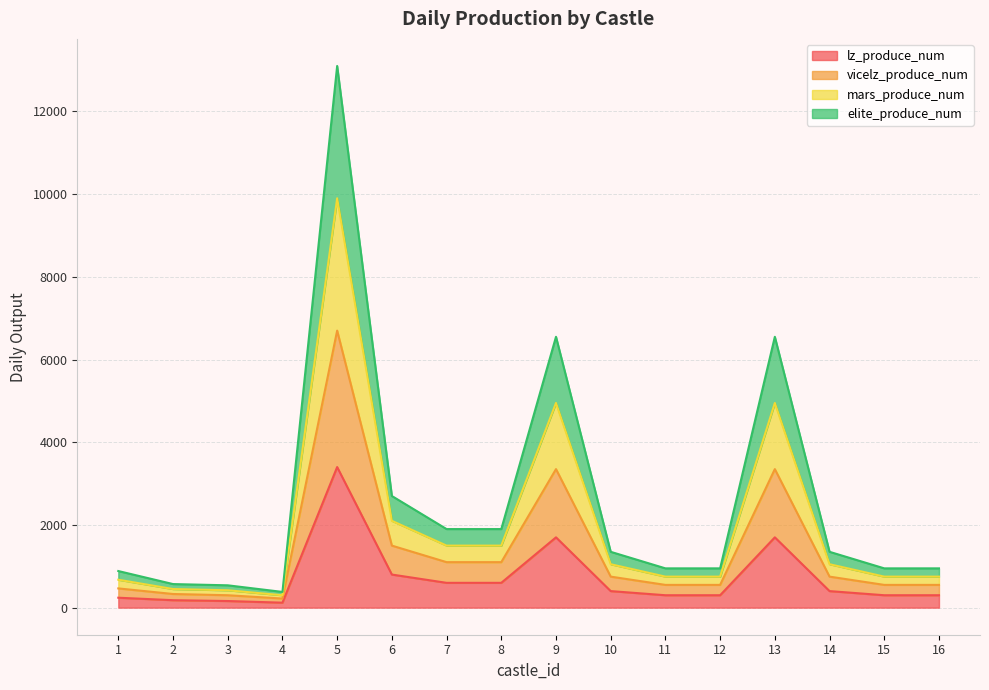

At which category is the sum across all series the highest?

5